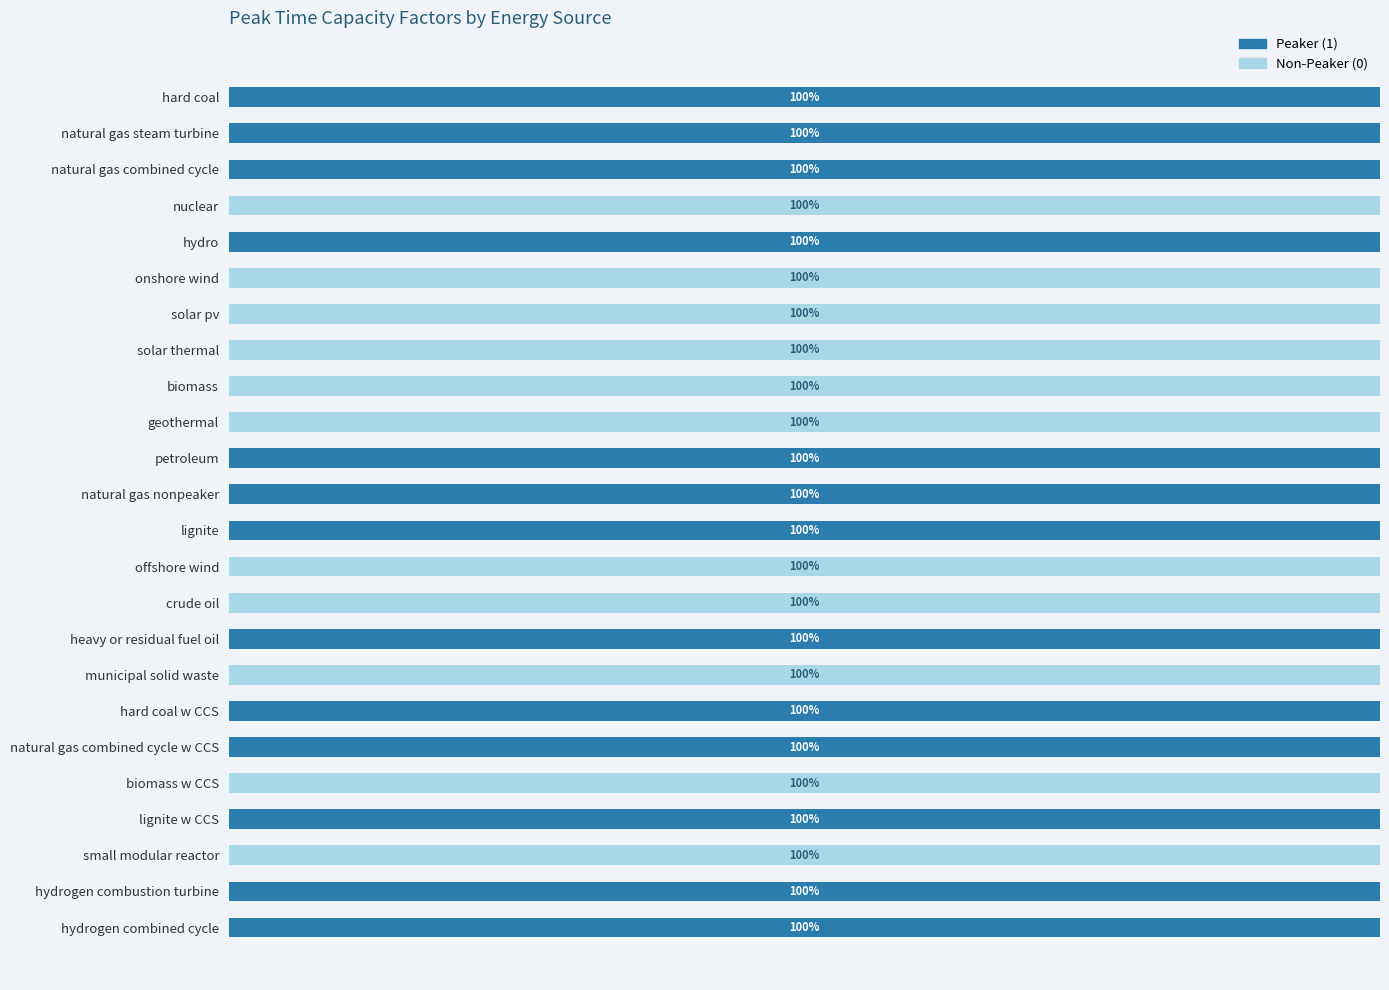

What are all the series names shown in the legend?

Peaker (1), Non-Peaker (0)